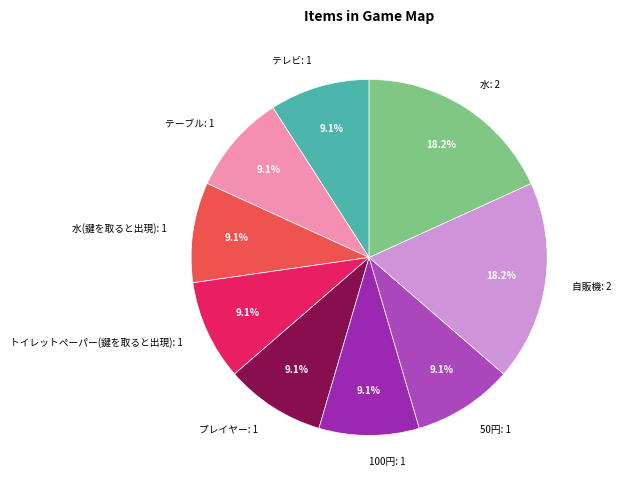

How much of the chart is everything except 100円: 1?

90.9%